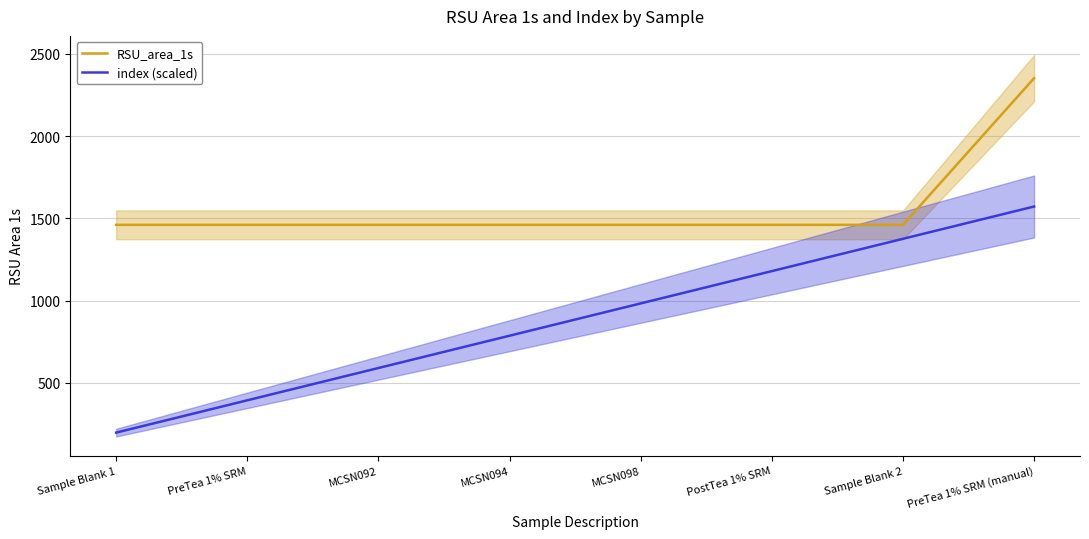

What is the value of the index (scaled) point at the 1st from the left?

196.5